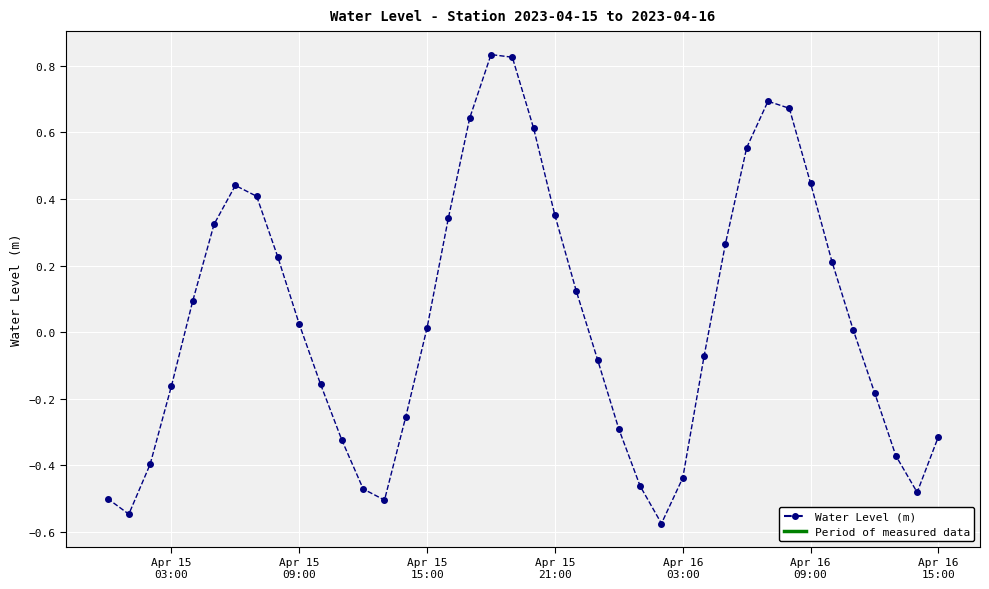

How many points are lower than both their immediate neighbors (excluding endpoints)?

4